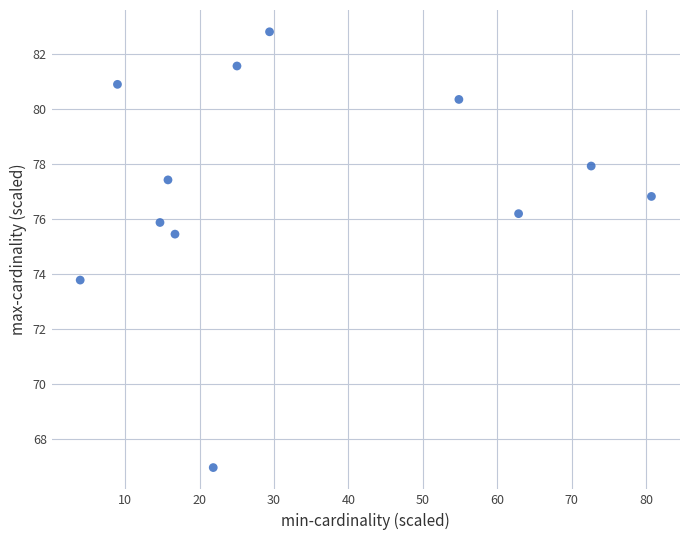

What is the average X value?

34.0